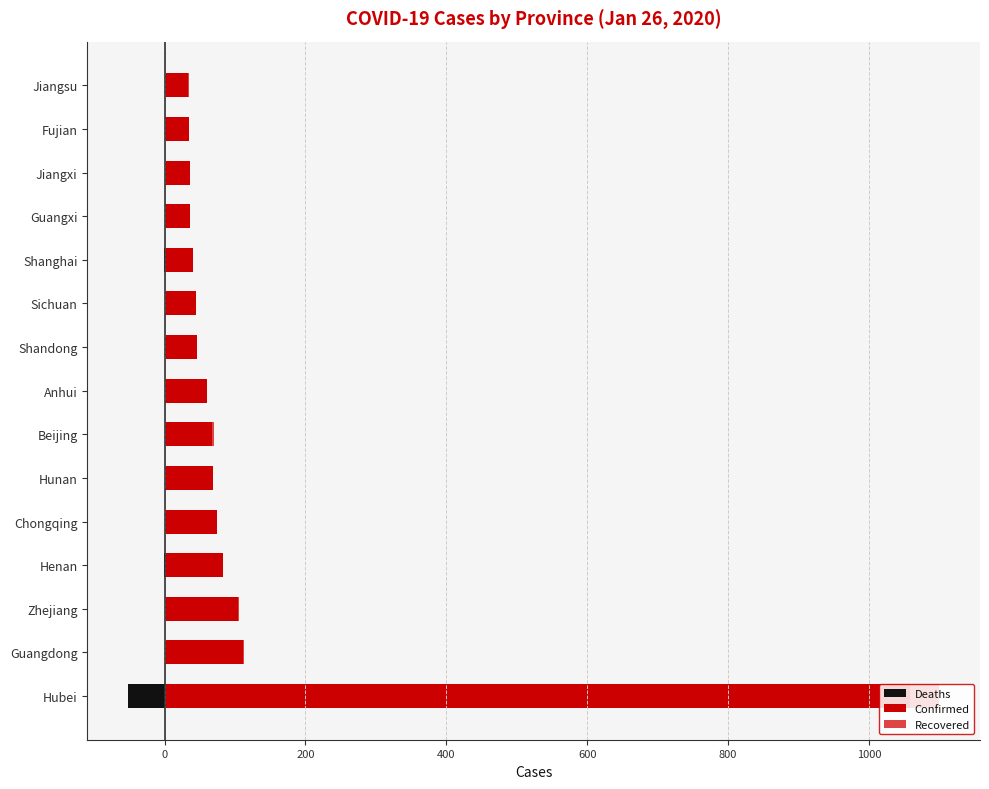

What is the maximum value shown in the chart?

1058